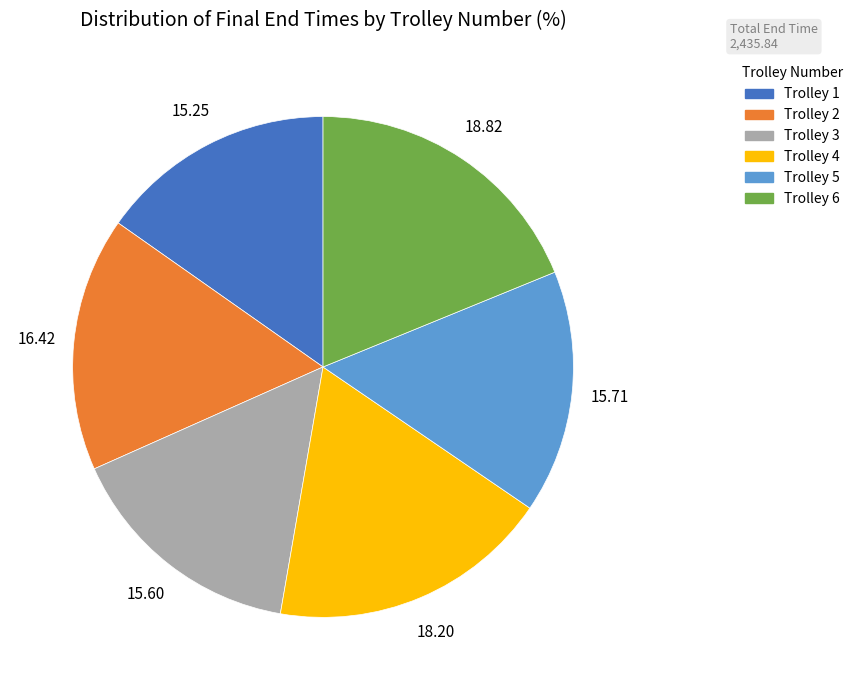

True or false: Trolley 3 accounts for 16% of the total.

True